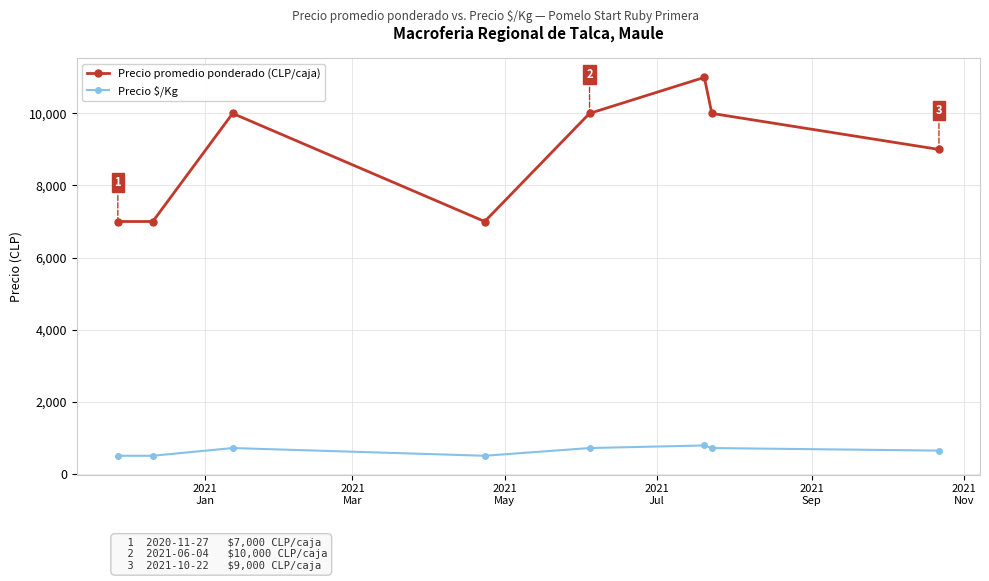

True or false: Precio promedio ponderado (CLP/caja) and Precio $/Kg intersect in this chart.

False